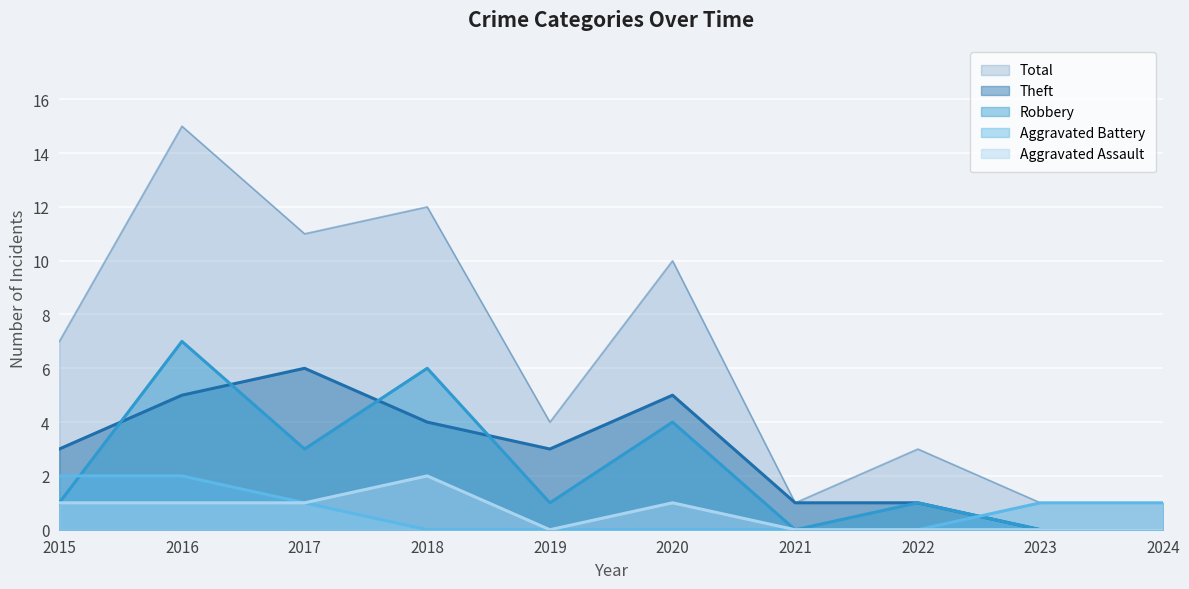

What is the difference between the maximum and minimum values in the Robbery series?

7